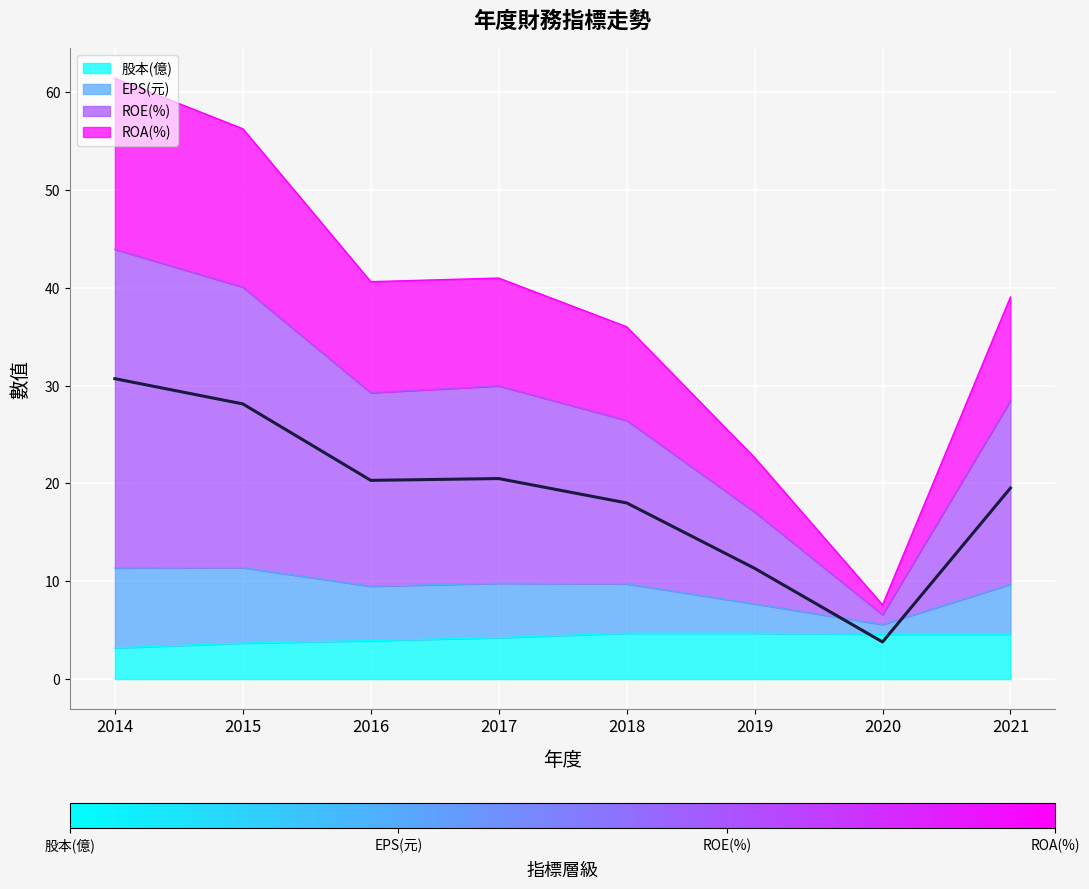

True or false: EPS(元) and ROE(%) intersect in this chart.

False